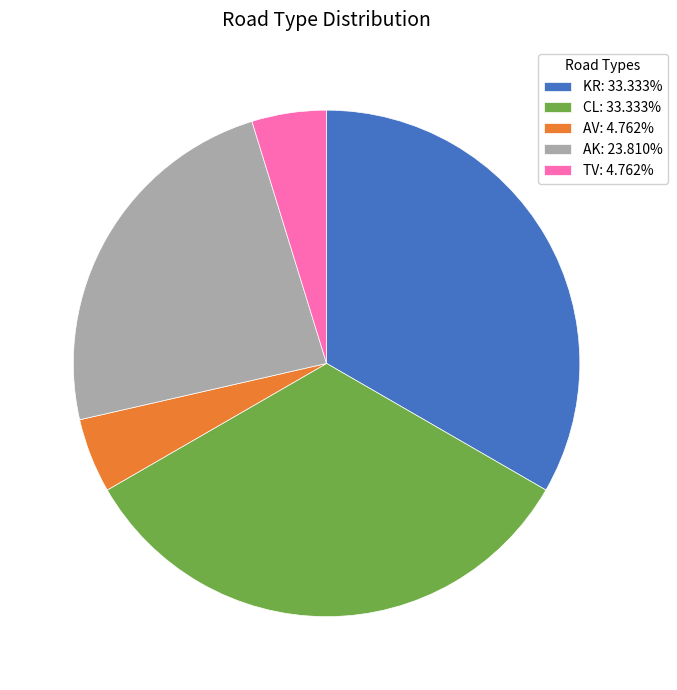

Does any single category account for the majority?

No